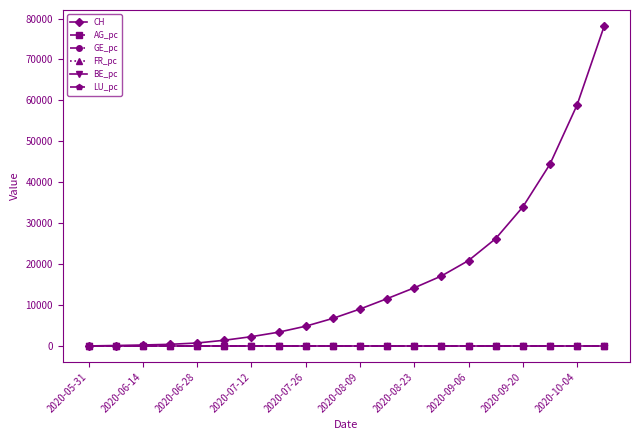

What is the value of the CH point at the 16th from the left?

26220.0